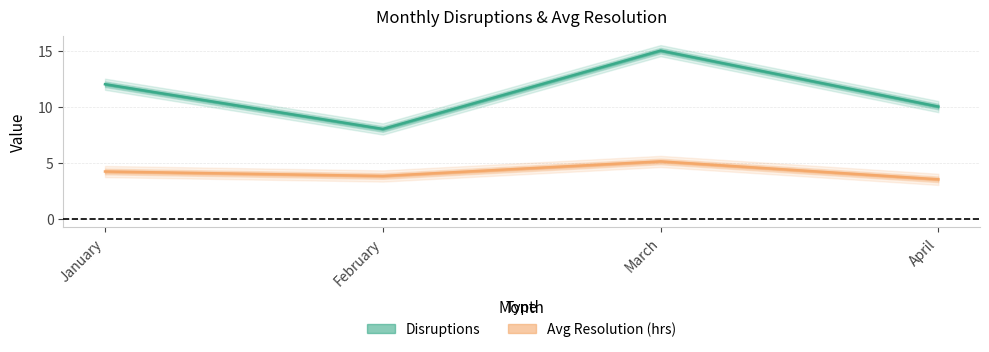

The value of Disruptions at April is 17.8. True or false?

False